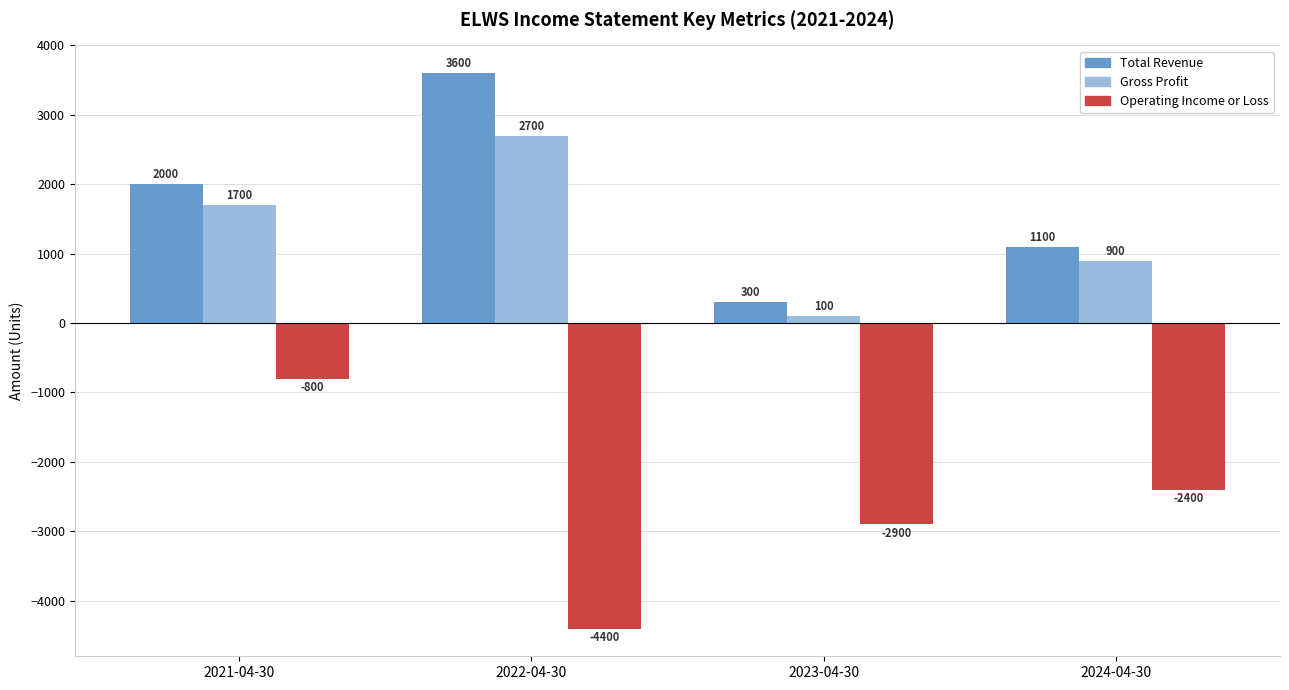

How many bars are there in each group?

3